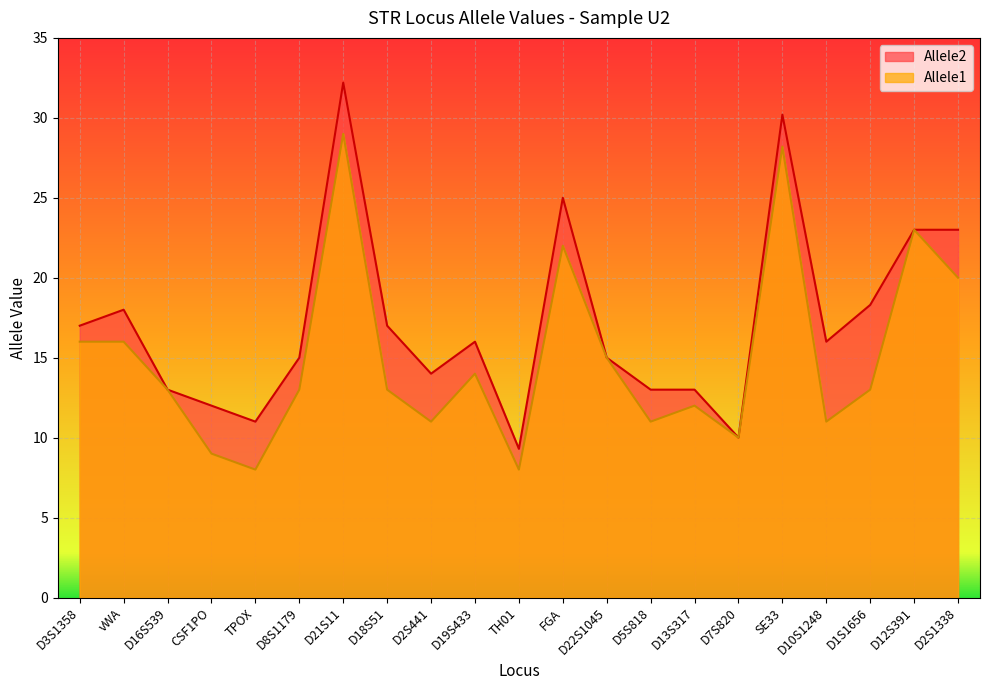

True or false: Allele2 has a value of 32.2 at D21S11.

True